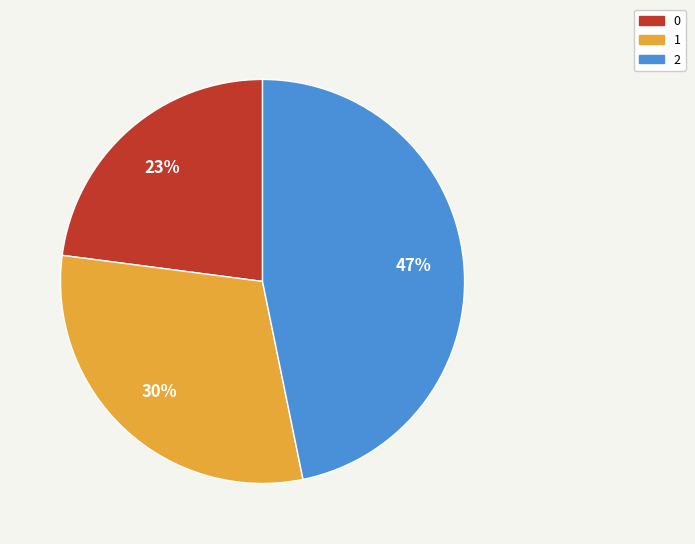

Is it true that 0 is 15% of the pie?

False